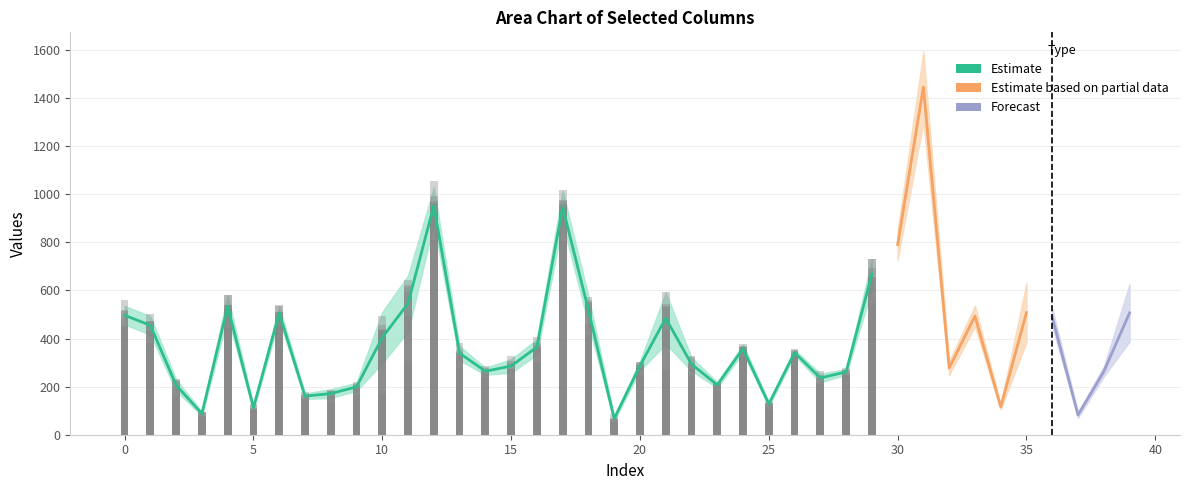

Does the chart contain any negative values?

No